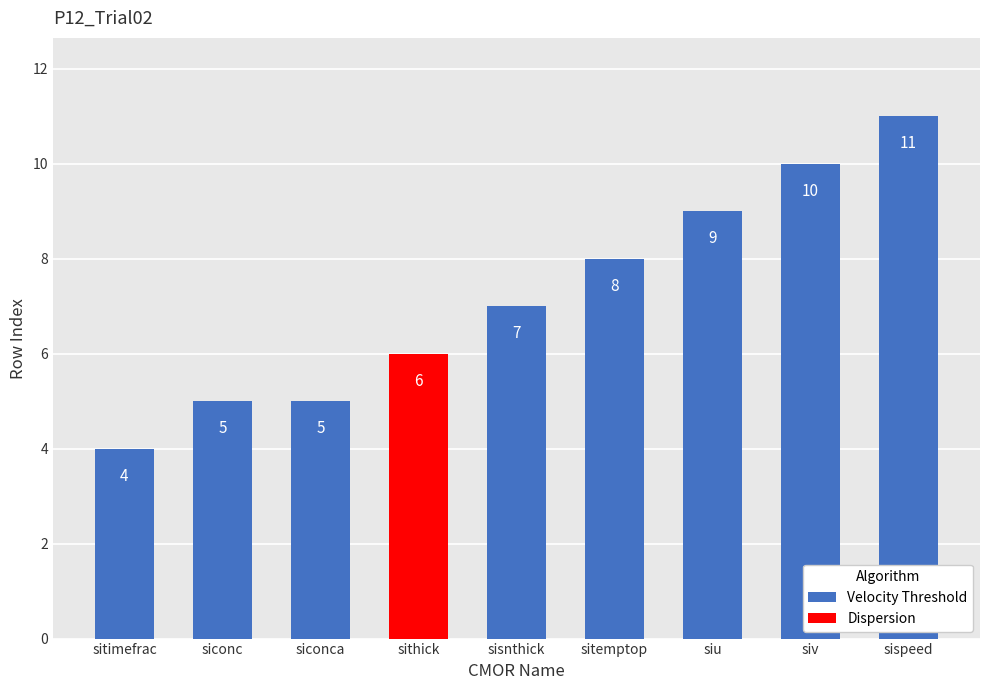

Is it true that Priority equals 1 at sithick?

False